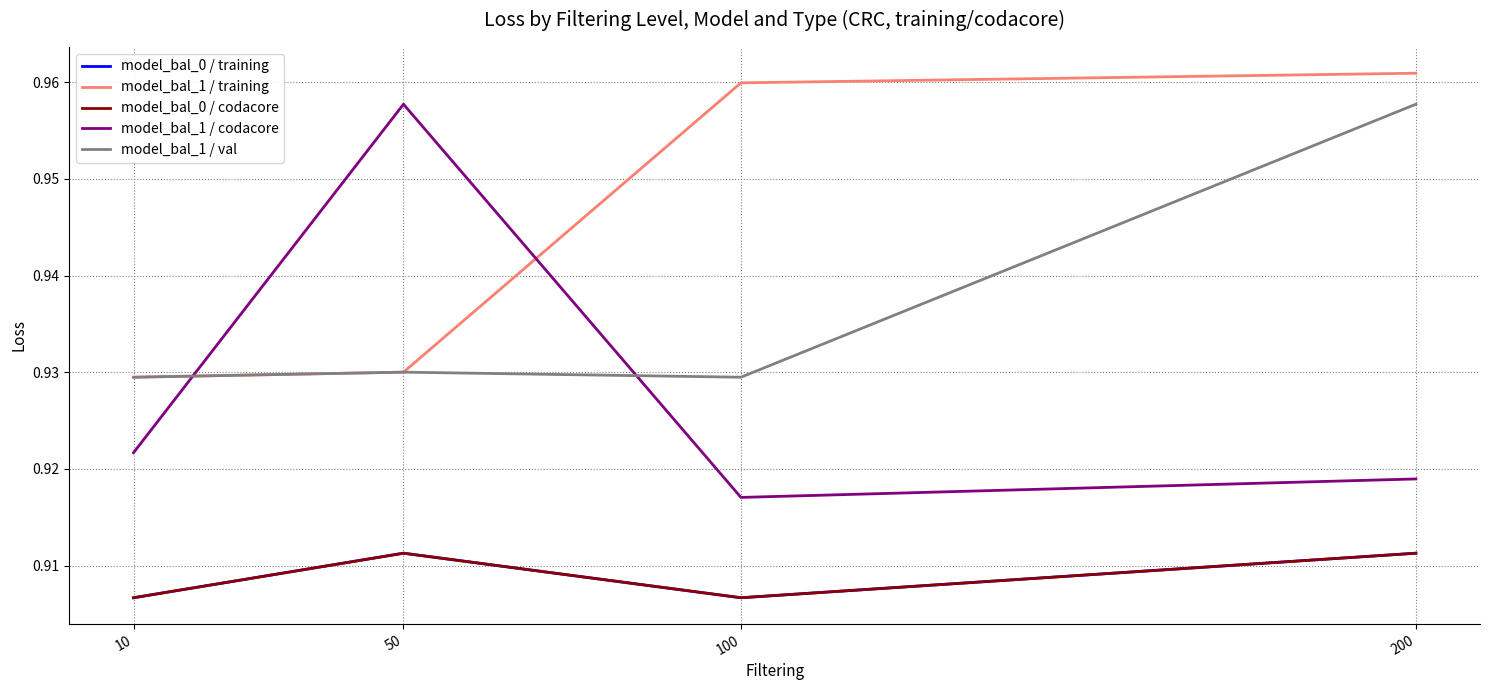

Rank the categories by model_bal_0 / codacore value from highest to lowest.

50, 200, 10, 100